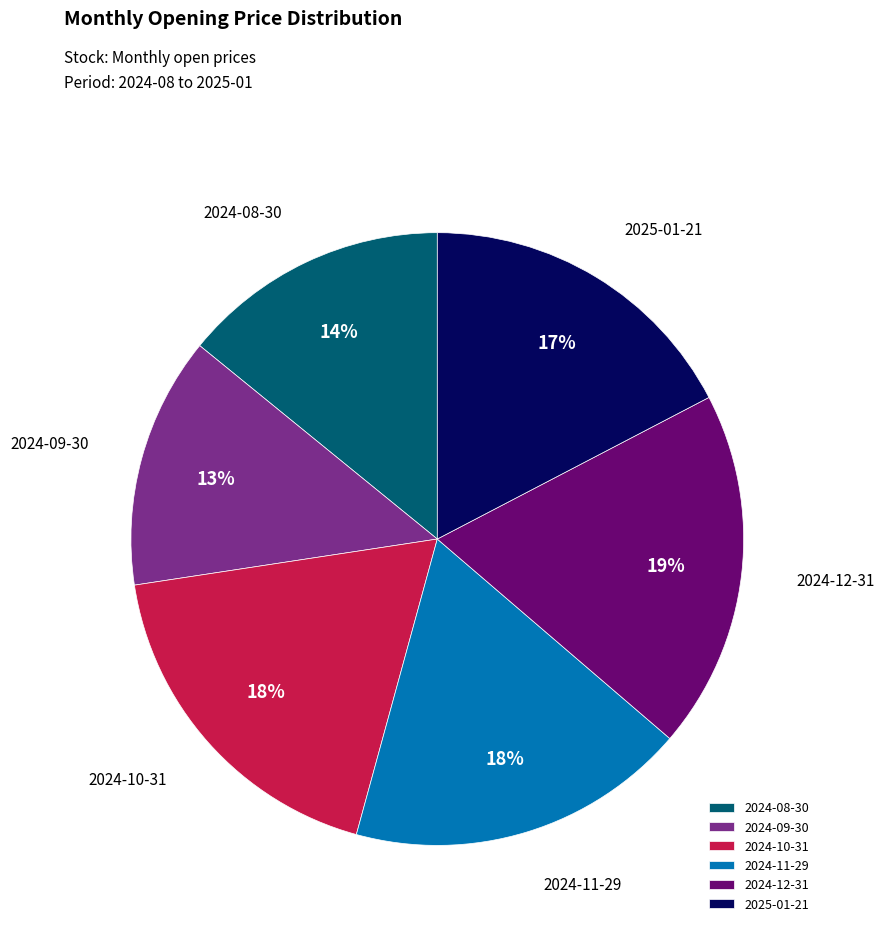

What percentage is the 2024-09-30 slice, to the nearest percent?

13%